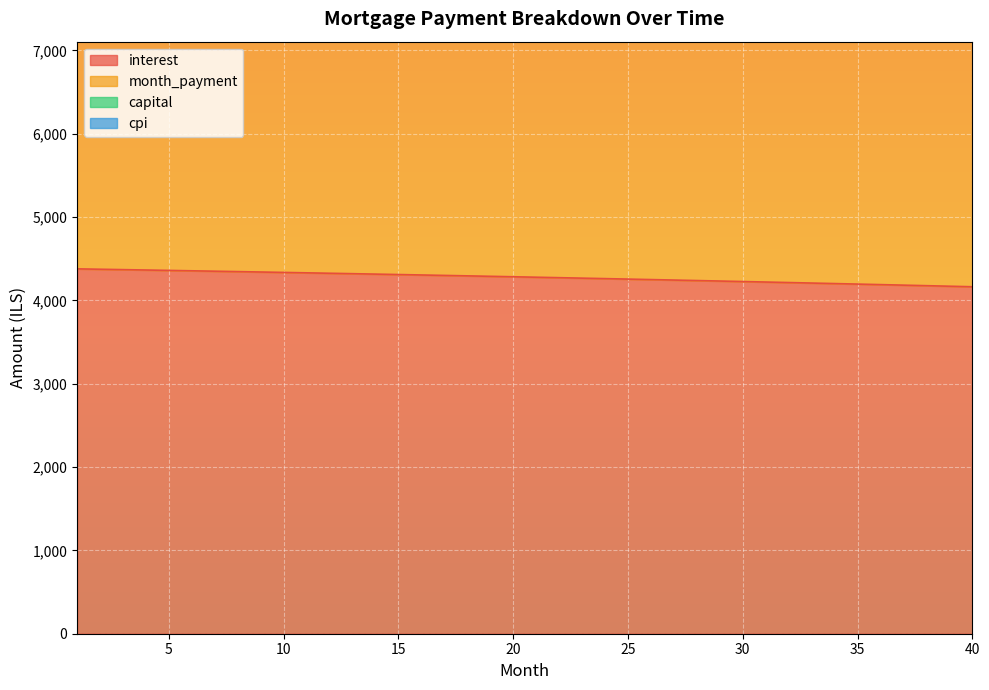

At which label does capital first exceed 13528?

21